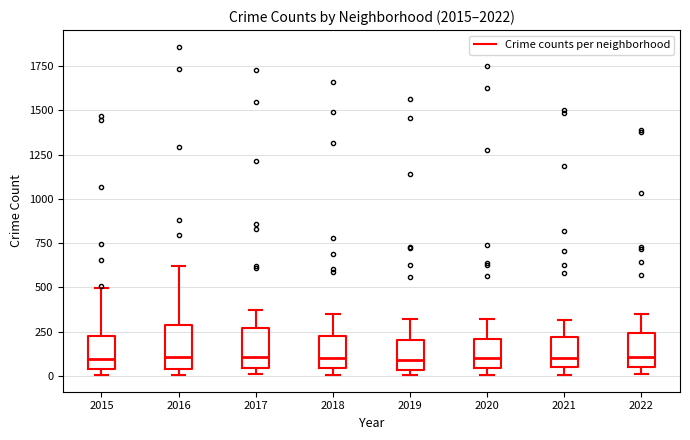

Reading left to right, read every box against the y-axis: the position of its median line, the range the box covers, and the ends of its whiskers. The values are not printed on the chart, so give them approximately, as read against the axis.

2015: median 100, box 50 to 200, whiskers 0 to 500
2016: median 100, box 50 to 300, whiskers 0 to 600
2017: median 100, box 50 to 250, whiskers 0 to 350
2018: median 100, box 50 to 250, whiskers 0 to 350
2019: median 100, box 50 to 200, whiskers 0 to 300
2020: median 100, box 50 to 200, whiskers 0 to 300
2021: median 100, box 50 to 200, whiskers 0 to 300
2022: median 100, box 50 to 250, whiskers 0 to 350